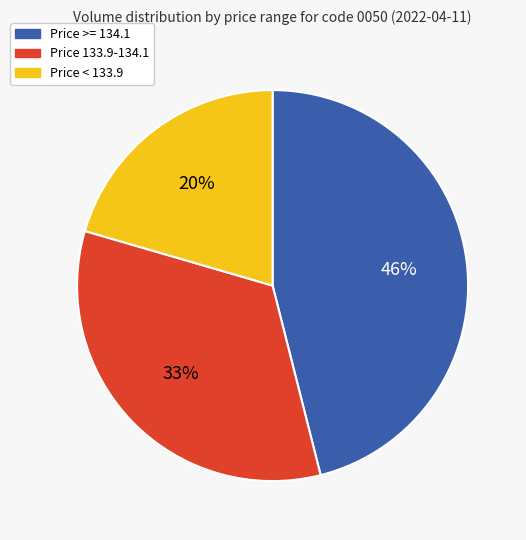

Is there a majority slice in this chart?

No